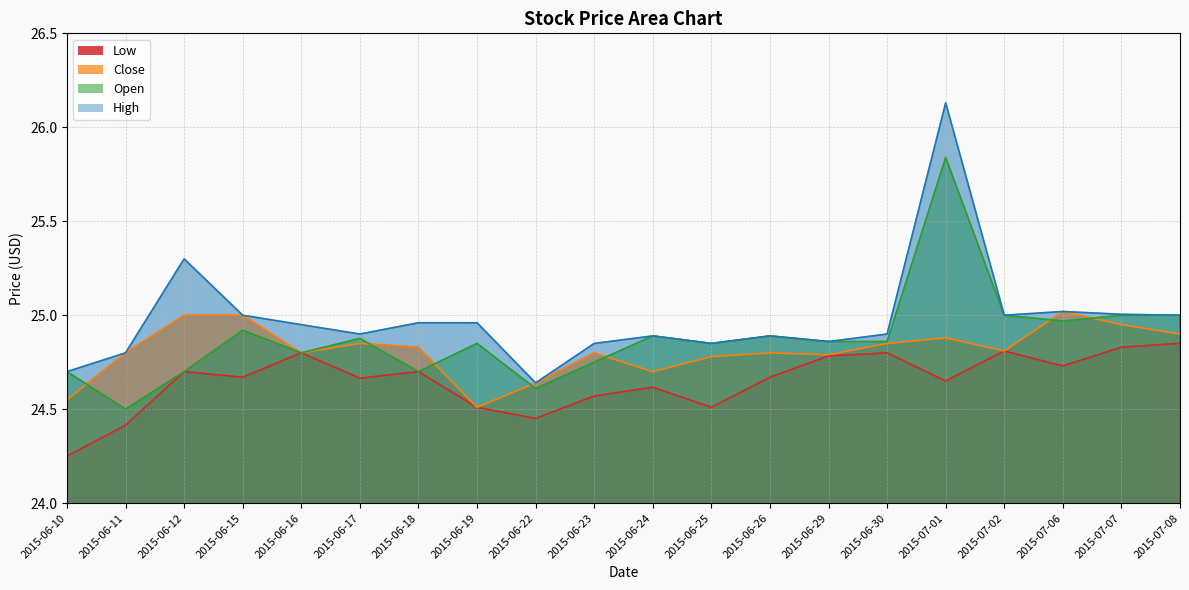

What is the value of the Low point at the 18th from the left?

24.7